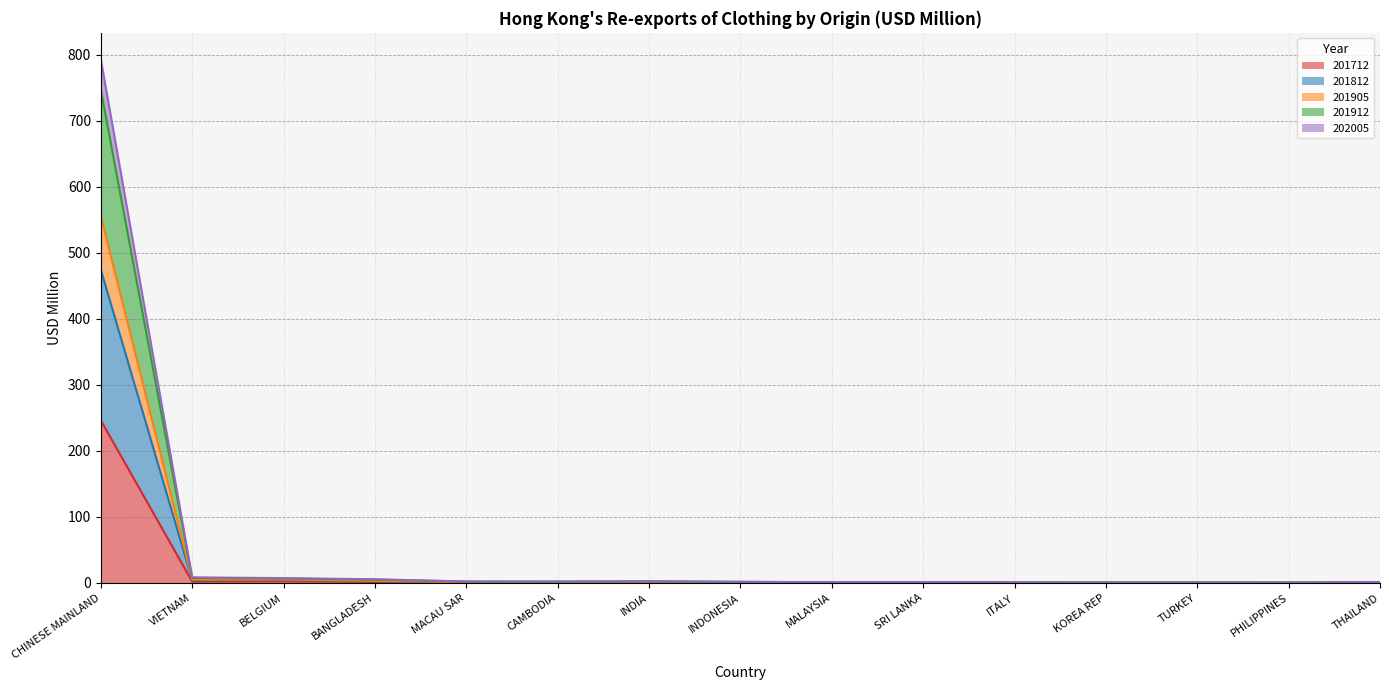

What is the difference between the 202005 values at ITALY and SRI LANKA?

0.2